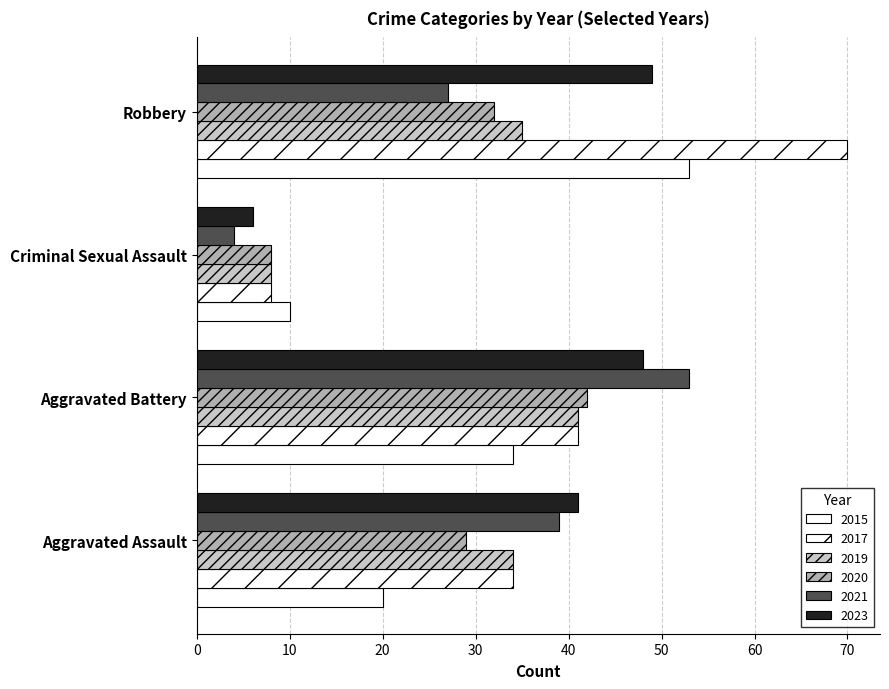

Is the value of 2020 at Robbery greater than the value of 2015 at Criminal Sexual Assault?

Yes